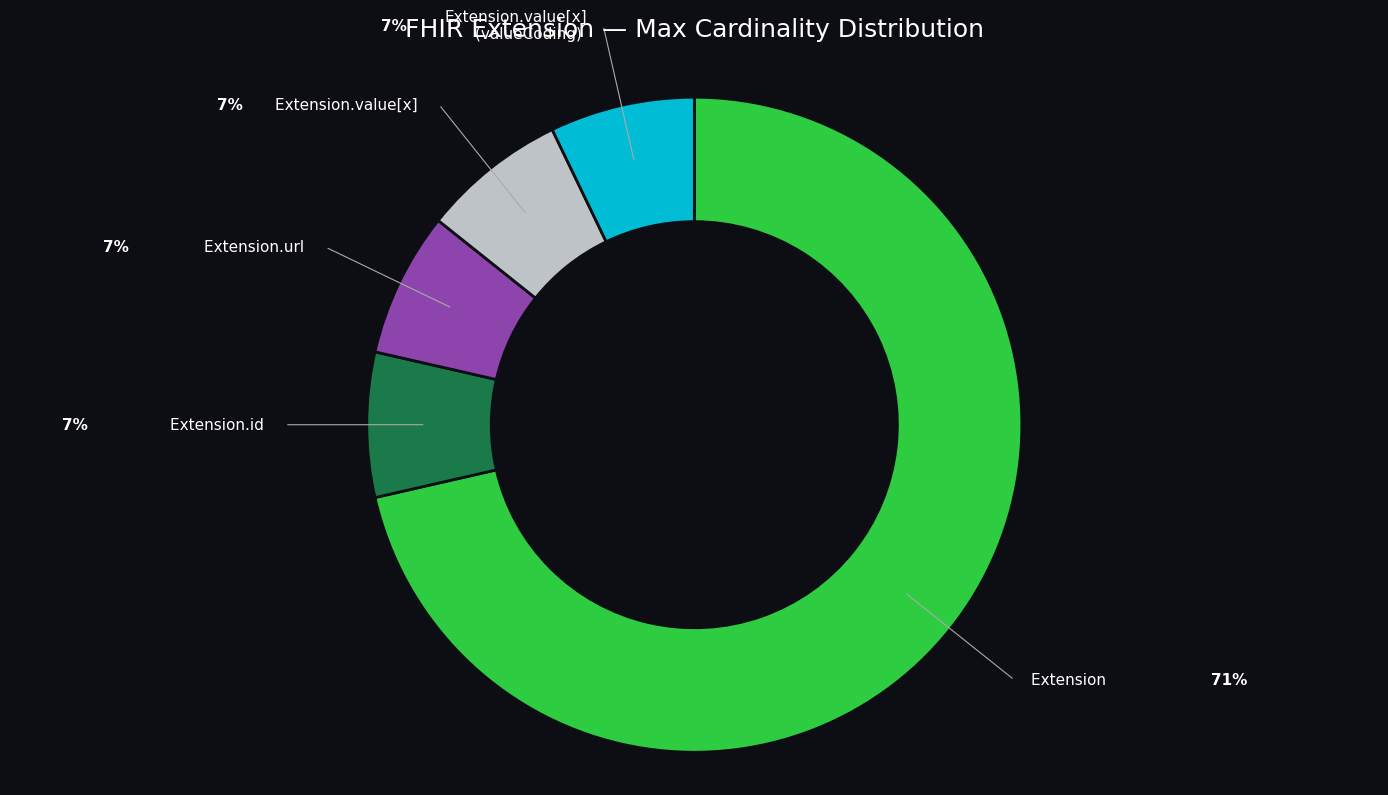

Does any single category account for the majority?

Yes